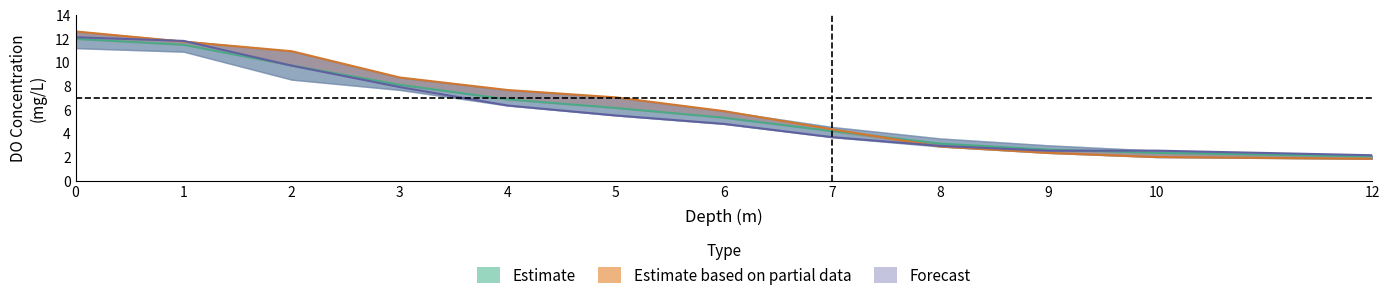

What is the spread (max minus min) of values at 1?

0.3